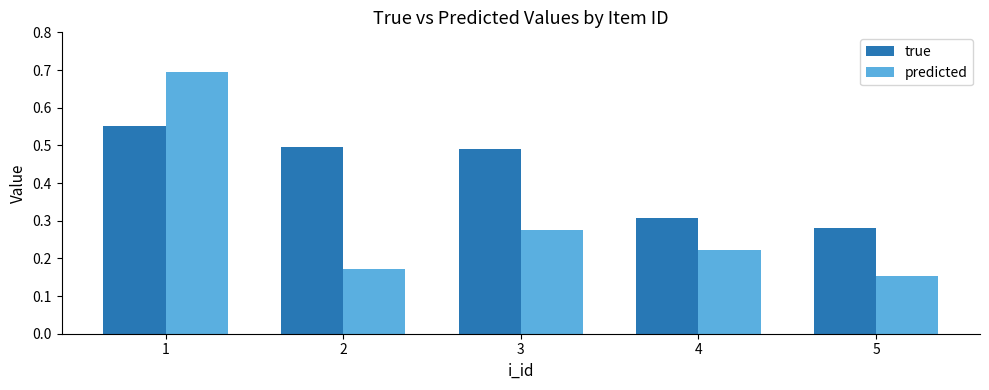

At 2, list the series in order from smallest to largest.

predicted, true